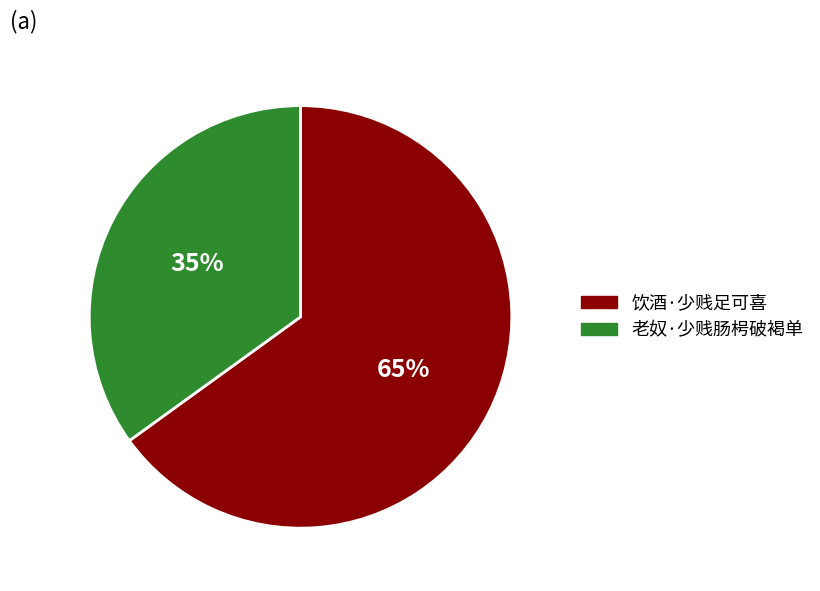

Count the number of slices in the pie.

2